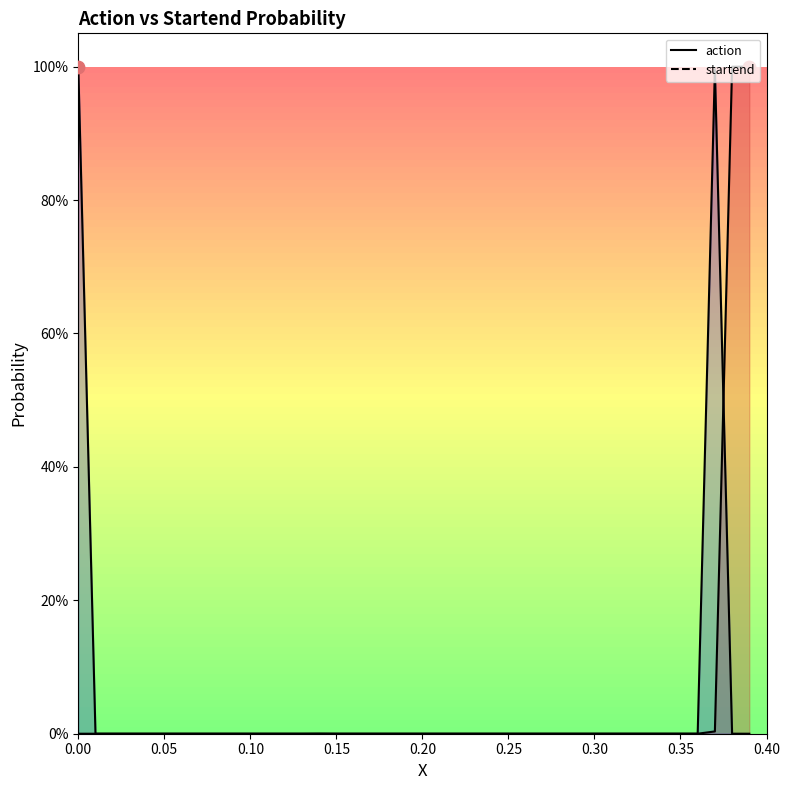

Which series reaches the minimum Y coordinate?

action